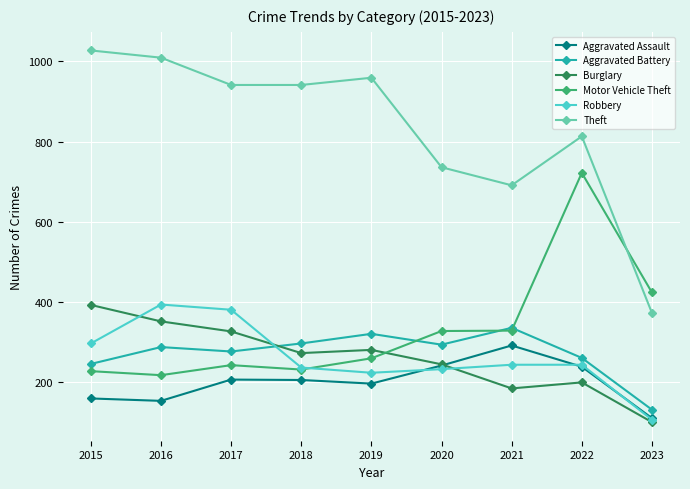

True or false: Robbery has more than 0 interior local peaks.

True